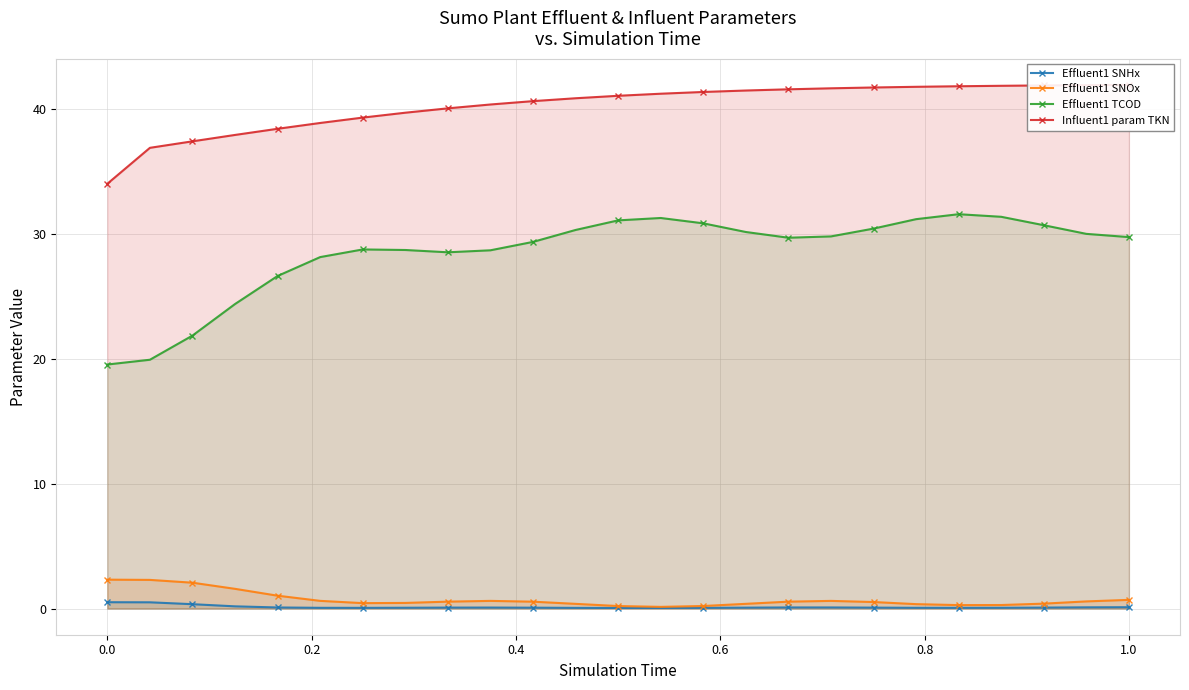

What is the average value of the Influent1 param TKN series?

40.2